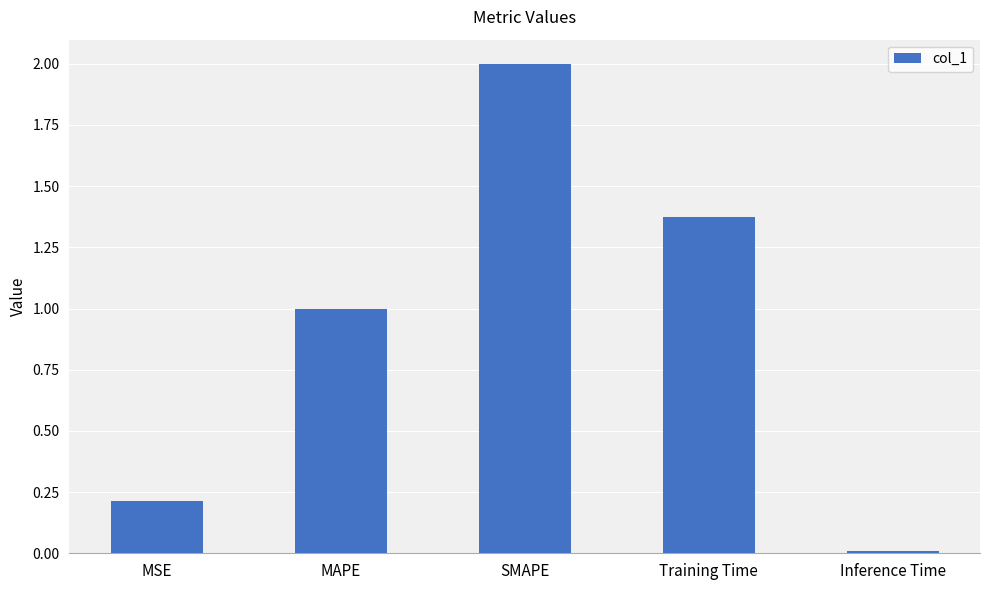

What is the maximum value shown in the chart?

2.0